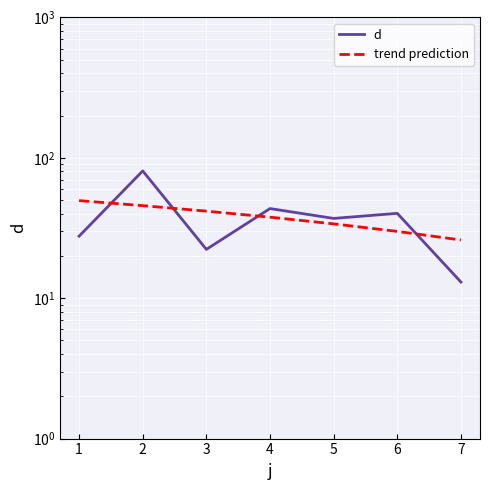

Which series changed the most between 2 and 3?

d